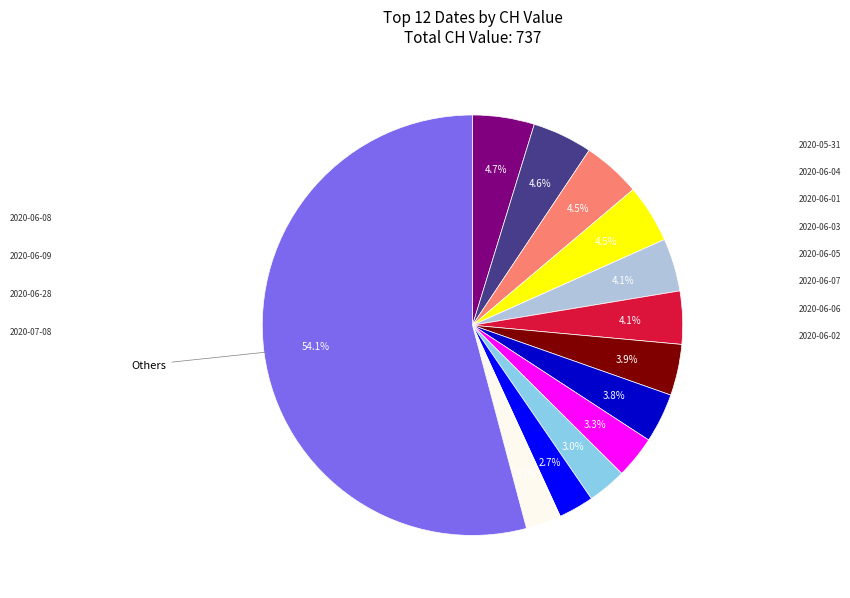

How many slices are in this pie chart?

13